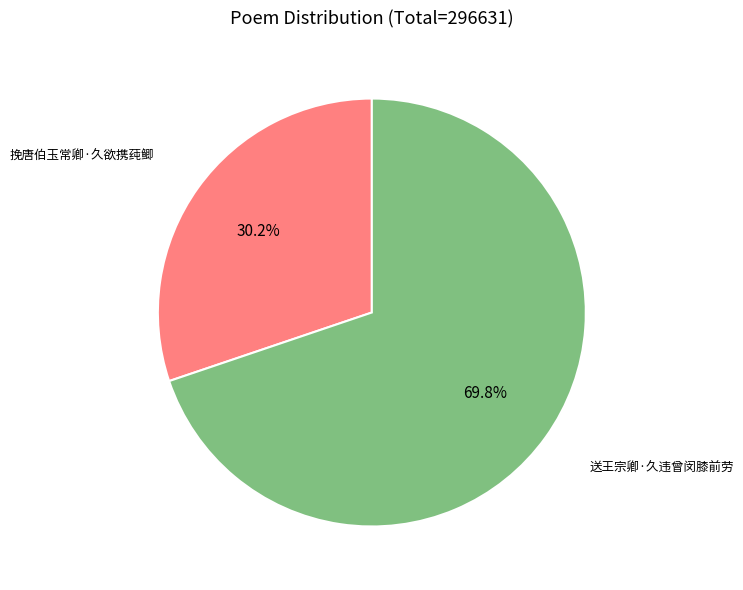

Does any single category account for the majority?

Yes